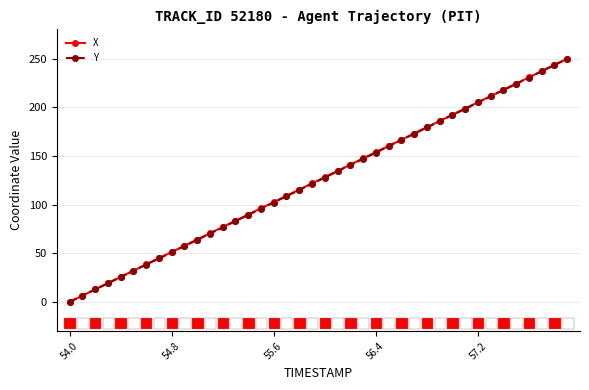

What are all the series names shown in the legend?

X, Y